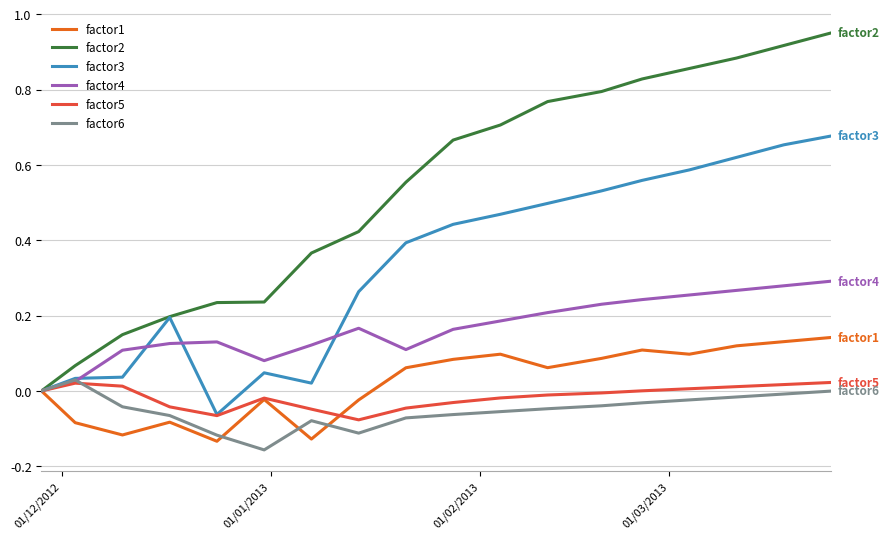

Which series has the widest spread of values?

factor2